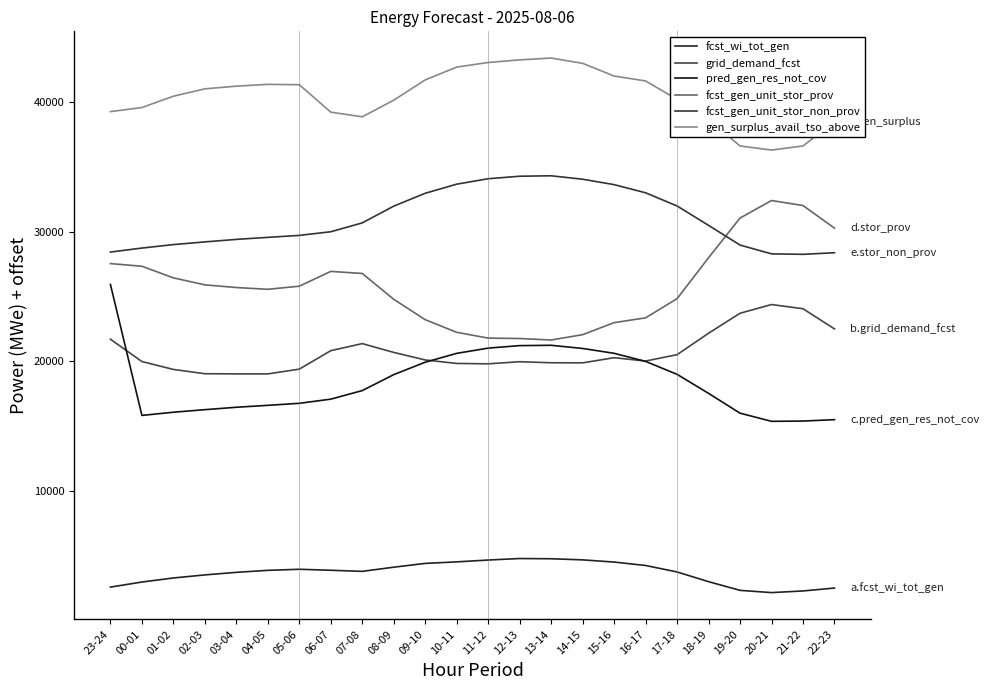

At which category is the sum across all series the highest?

23-24